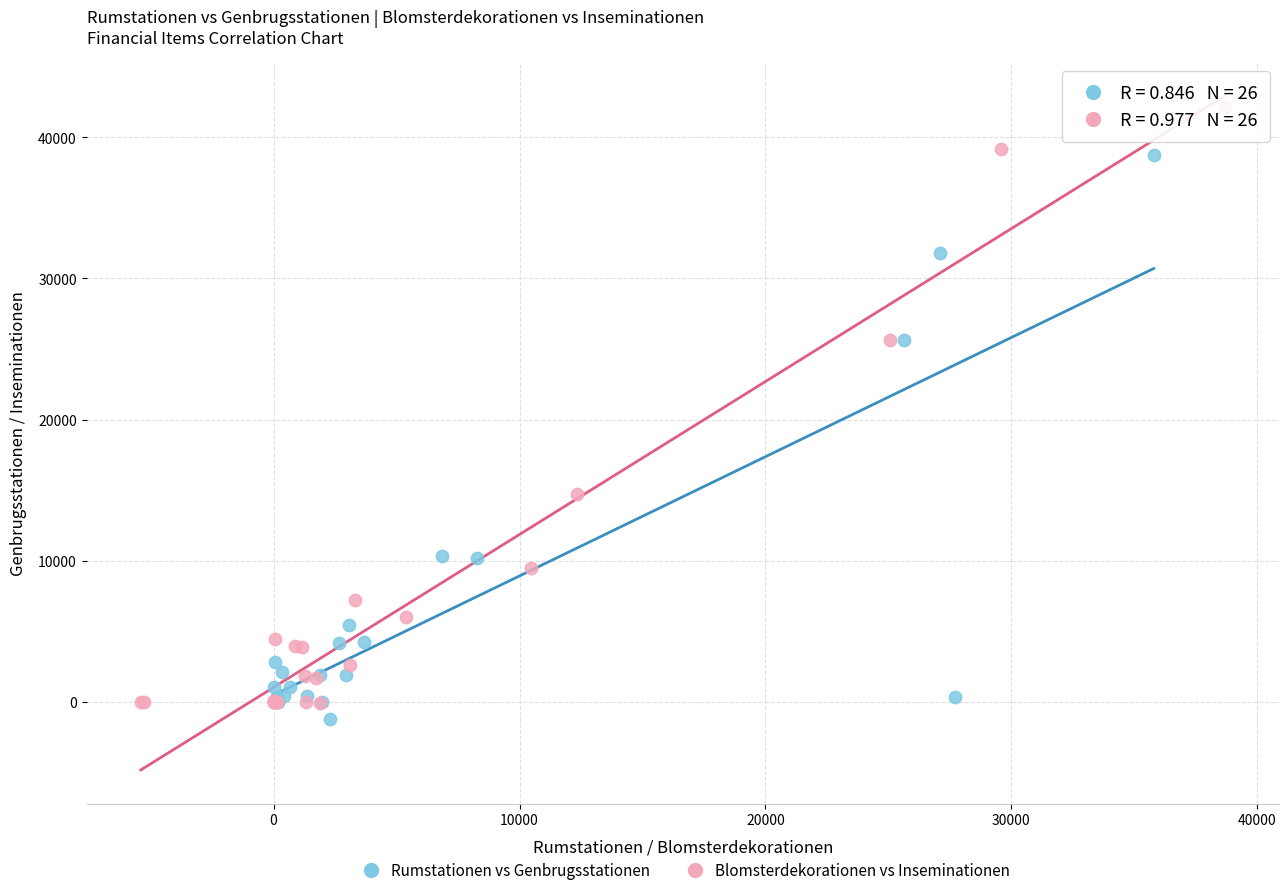

Which series contains the highest Y value?

Blomsterdekorationen vs Inseminationen